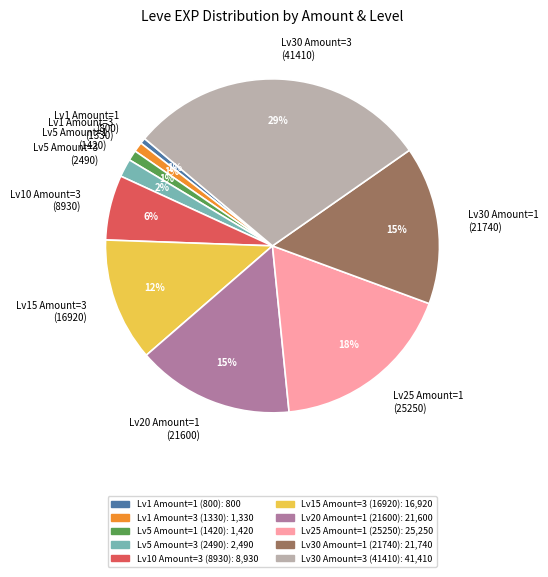

To the nearest percent, what is the difference between the Lv30 Amount=3 (41410) and Lv5 Amount=1 (1420) slice percentages?

28%